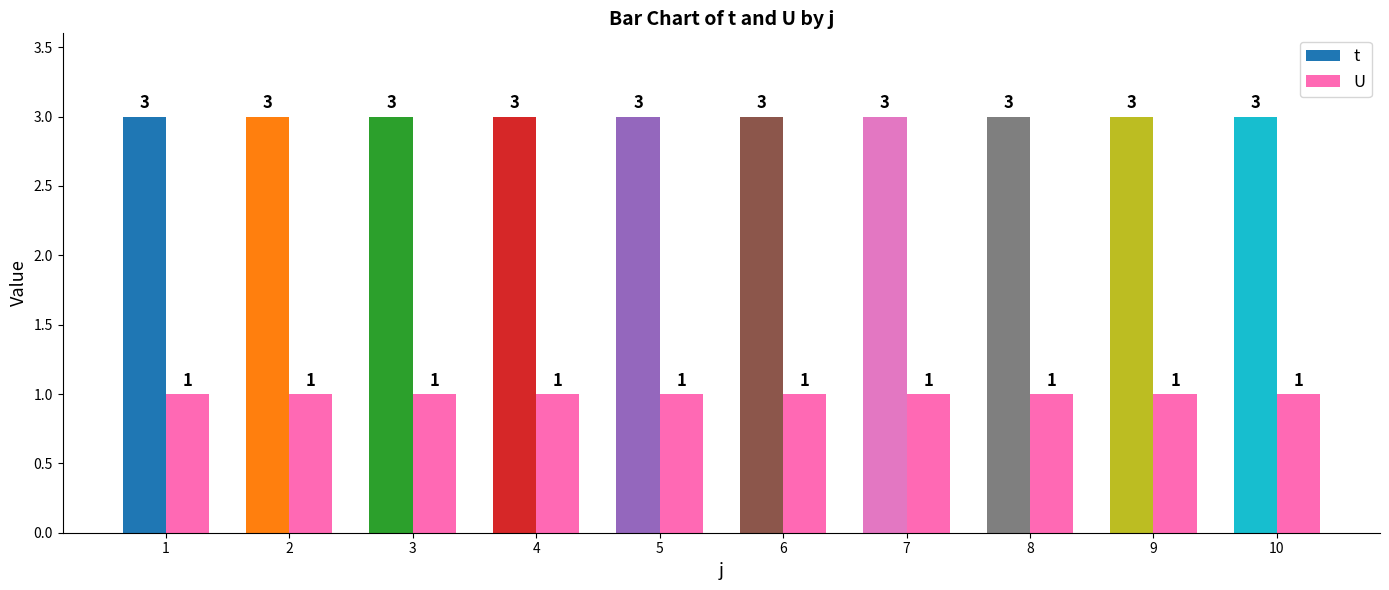

Are the bars horizontal?

No